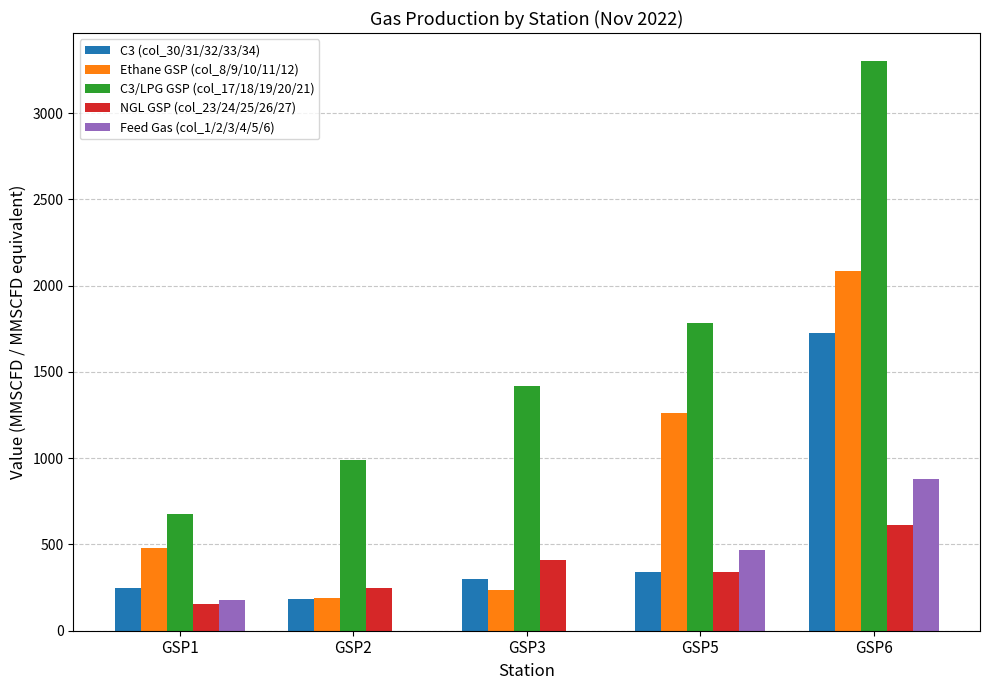

Is it true that Feed Gas (col_1/2/3/4/5/6) equals -394.7 at GSP3?

False